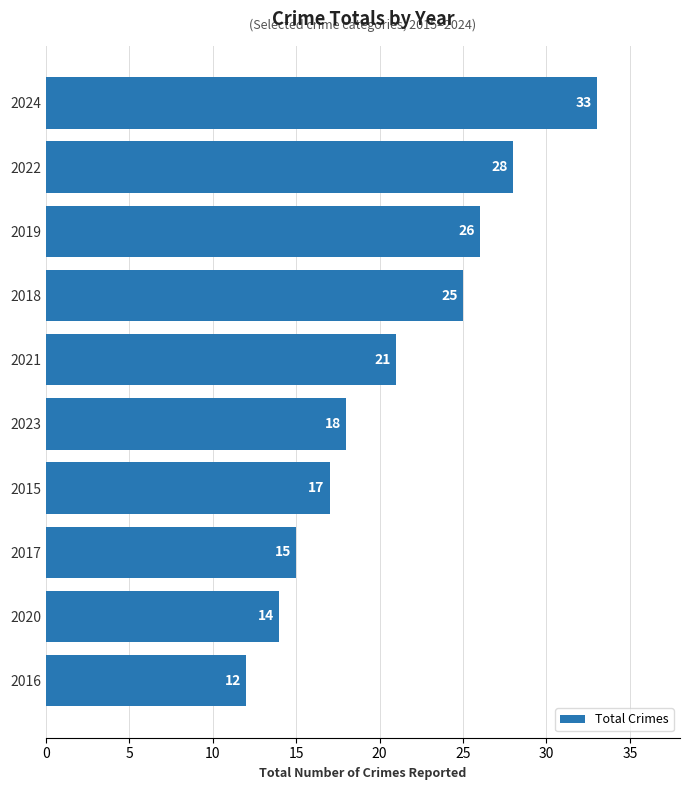

What position from the bottom is 2023?

5